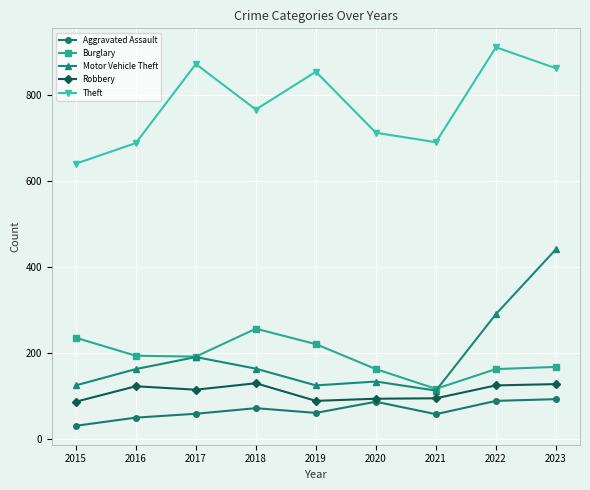

True or false: Burglary has a value of 332 at 2017.

False